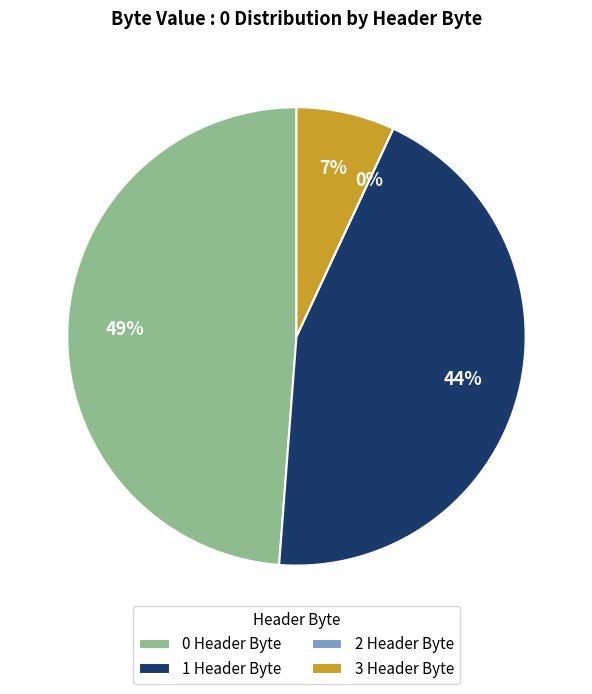

True or false: 2 Header Byte accounts for 9% of the total.

False